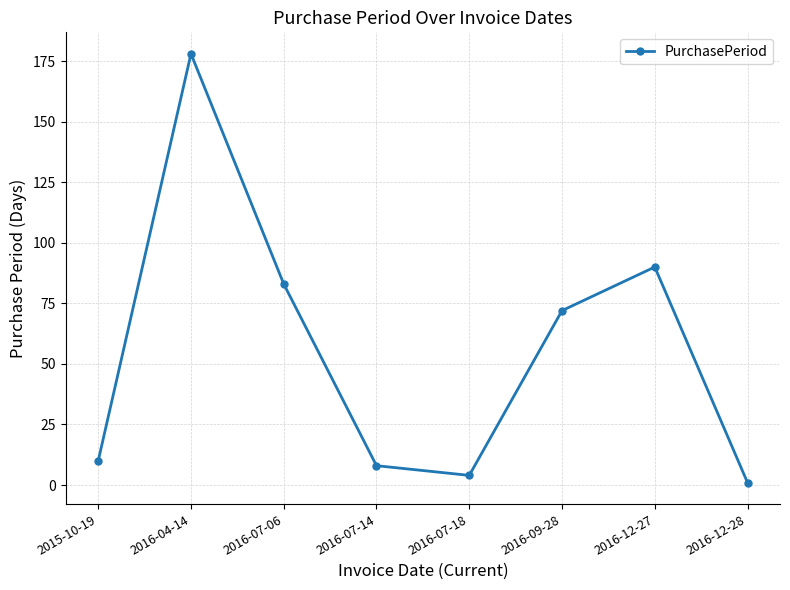

Where is the first local maximum?

2016-04-14